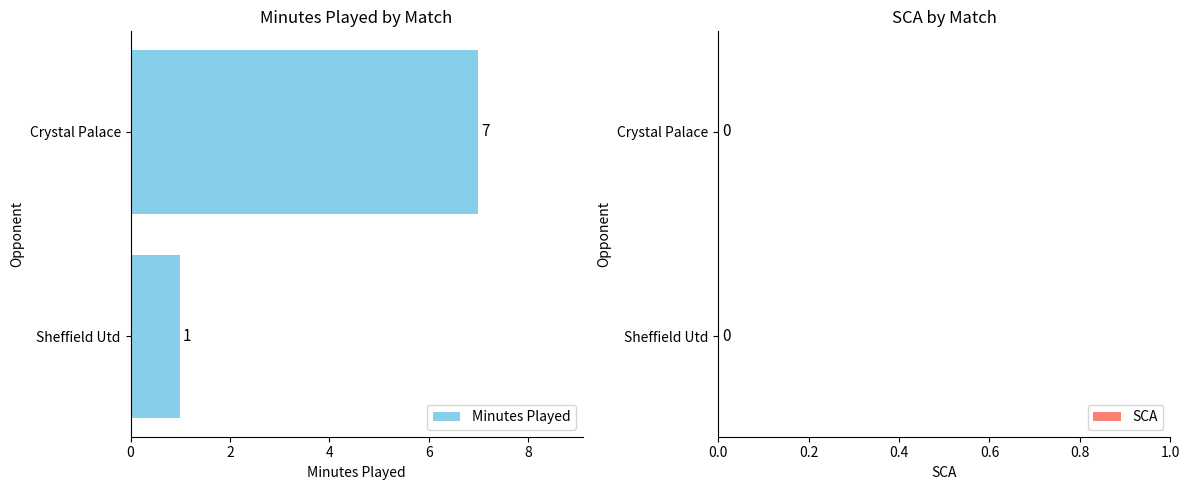

Approximately how many times larger is the value at Crystal Palace compared to Sheffield Utd?

7.0